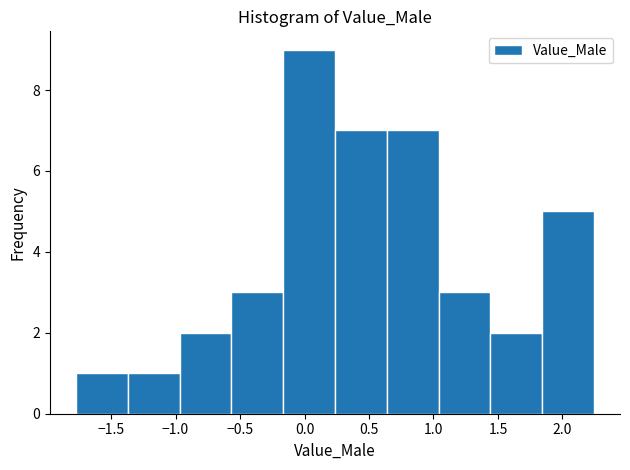

What is the height of the bar covering 1.05 to 1.45 on the x-axis? Neither the bar edges nor the heights are printed on the chart, so give them approximately, as read against the axes.

3